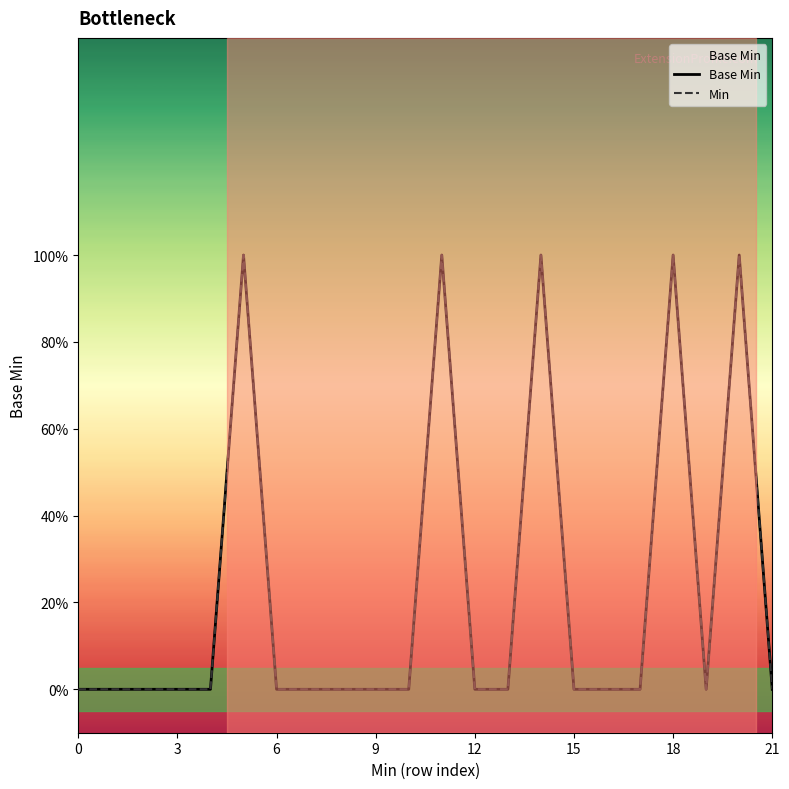

Which series has the largest total across all categories?

Base Min